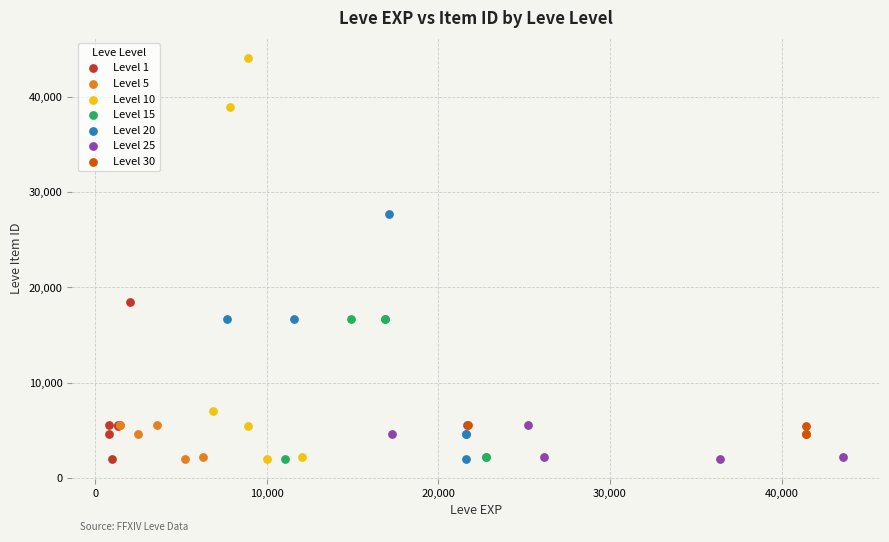

Which series contains the highest Y value?

Level 10